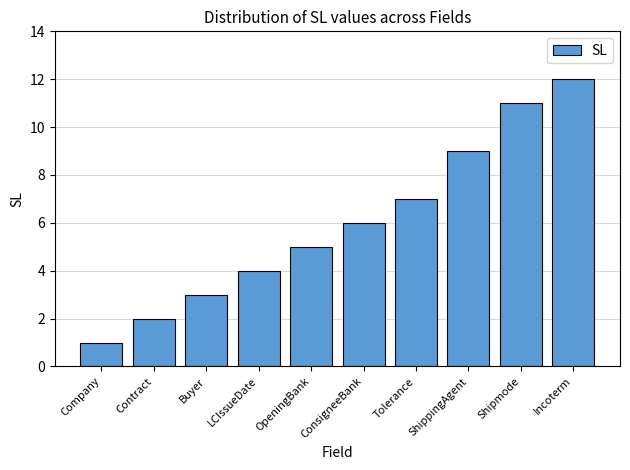

Which label corresponds to the largest value in the chart?

Incoterm